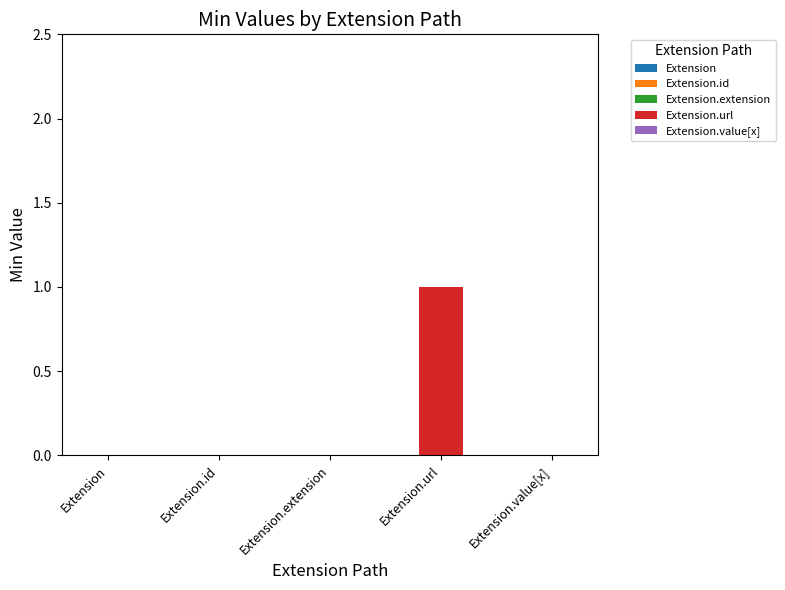

True or false: the data shows 0 at Extension.extension.

True